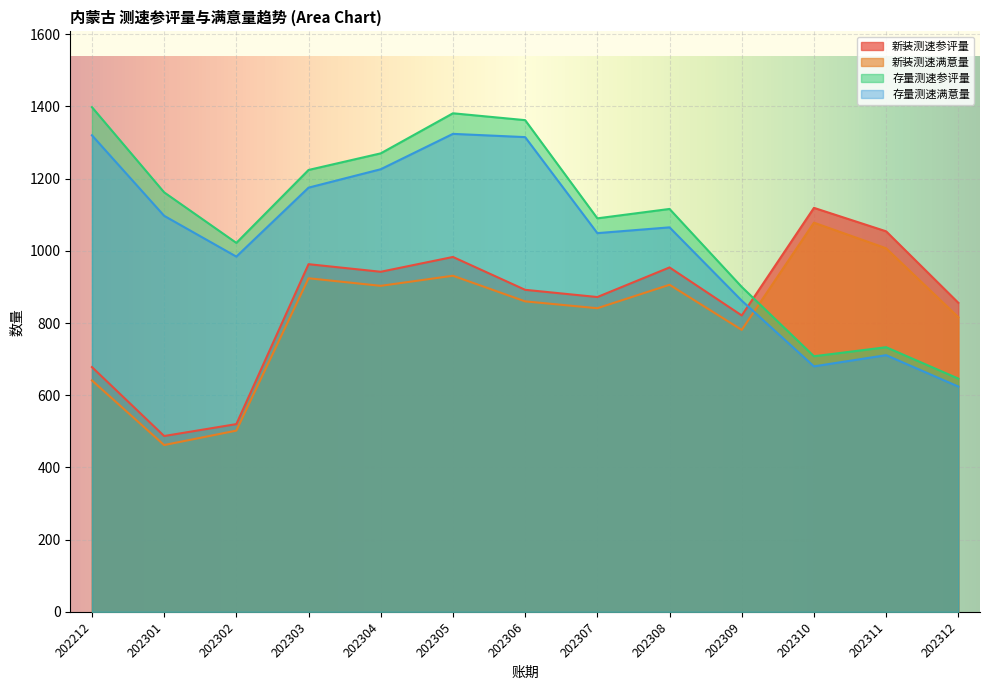

What is the minimum value shown in the chart?

462